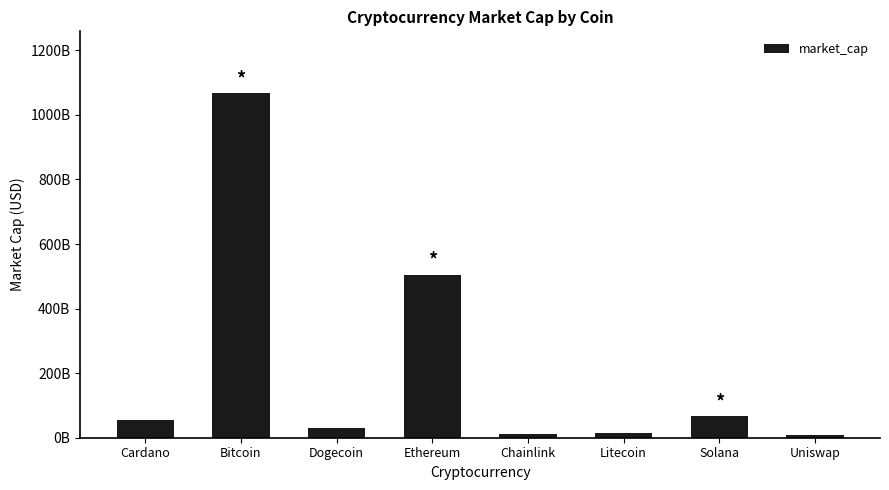

True or false: the data shows 1066891571415 at Bitcoin.

True